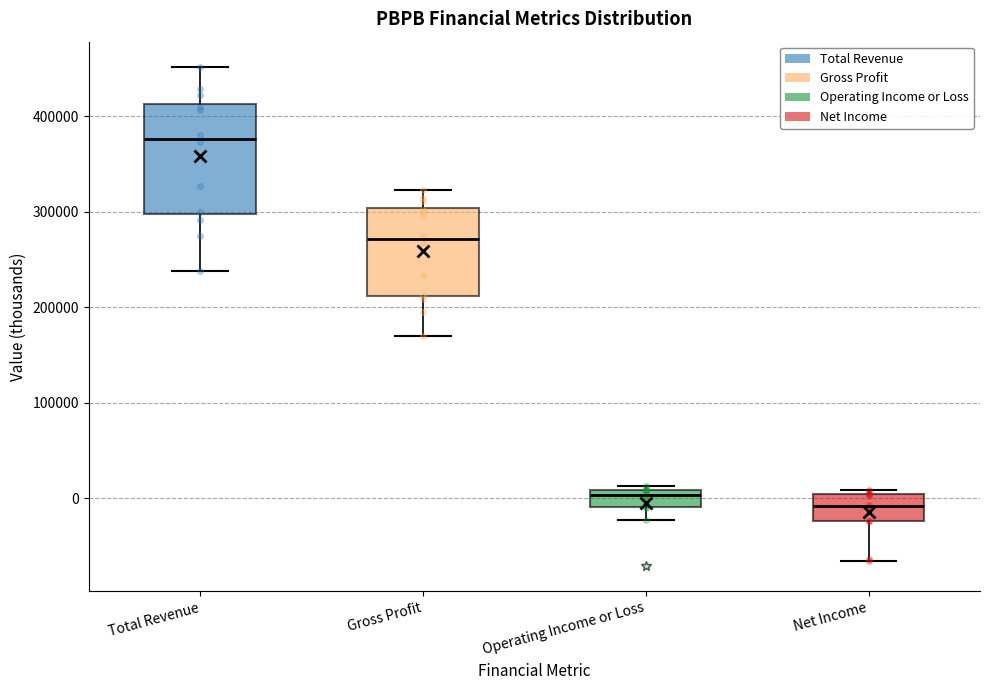

Which box's median line is the highest?

Total Revenue